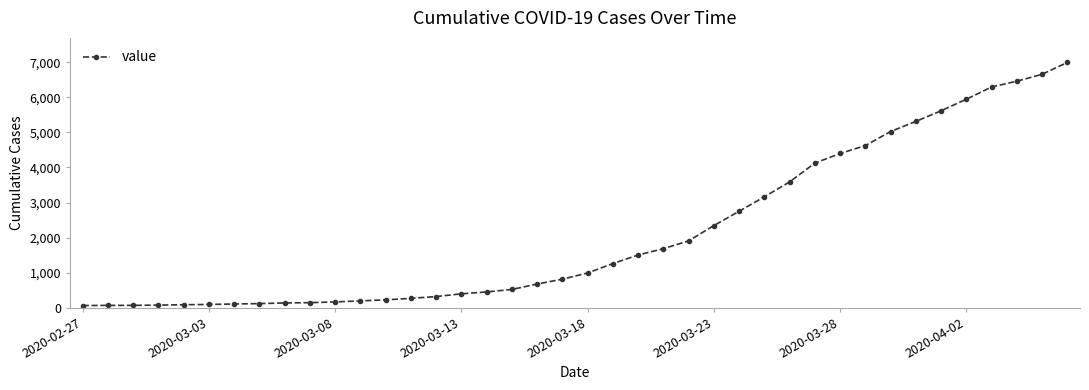

Does the chart display data point markers on the line(s)?

Yes